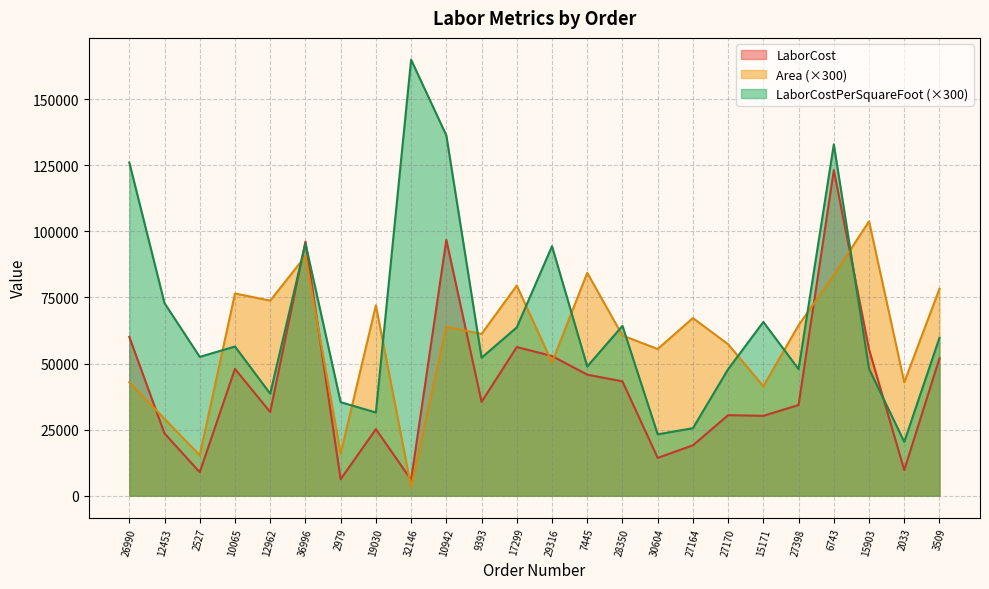

Is it true that Area equals 42900.0 at 26990?

True